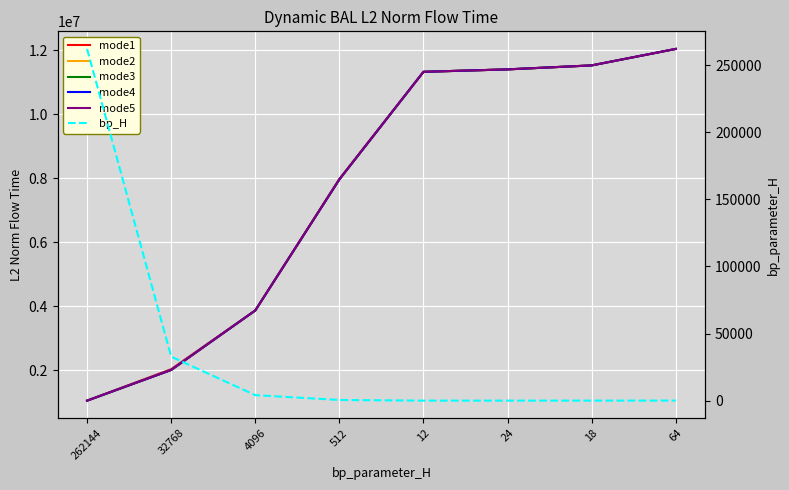

True or false: mode5 and mode1 cross at least once.

False